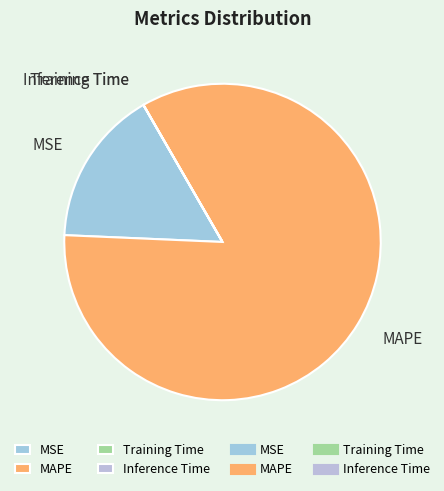

True or false: MSE accounts for 7% of the total.

False